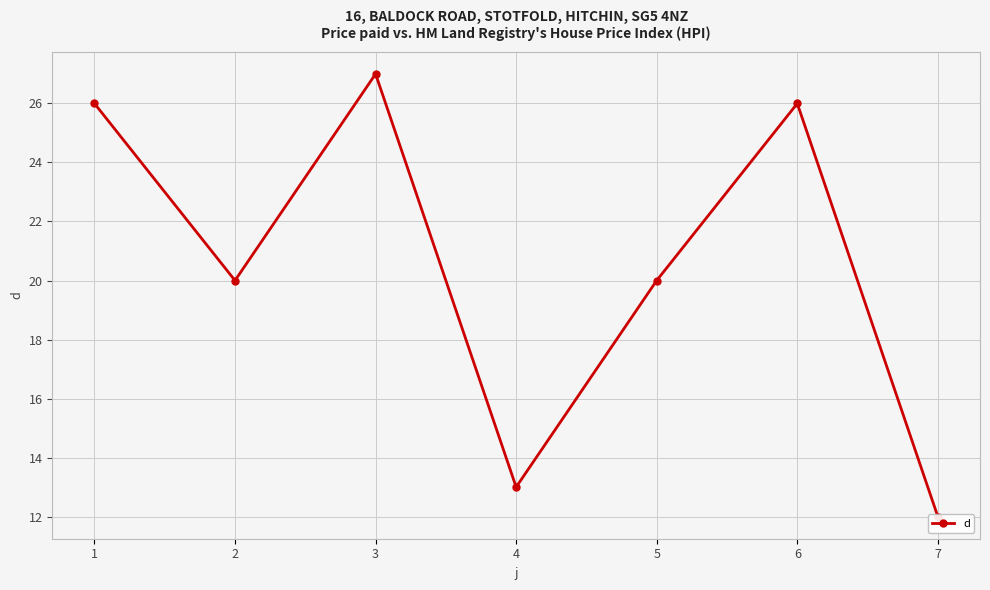

What is the change in value from 6 to 7?

-14